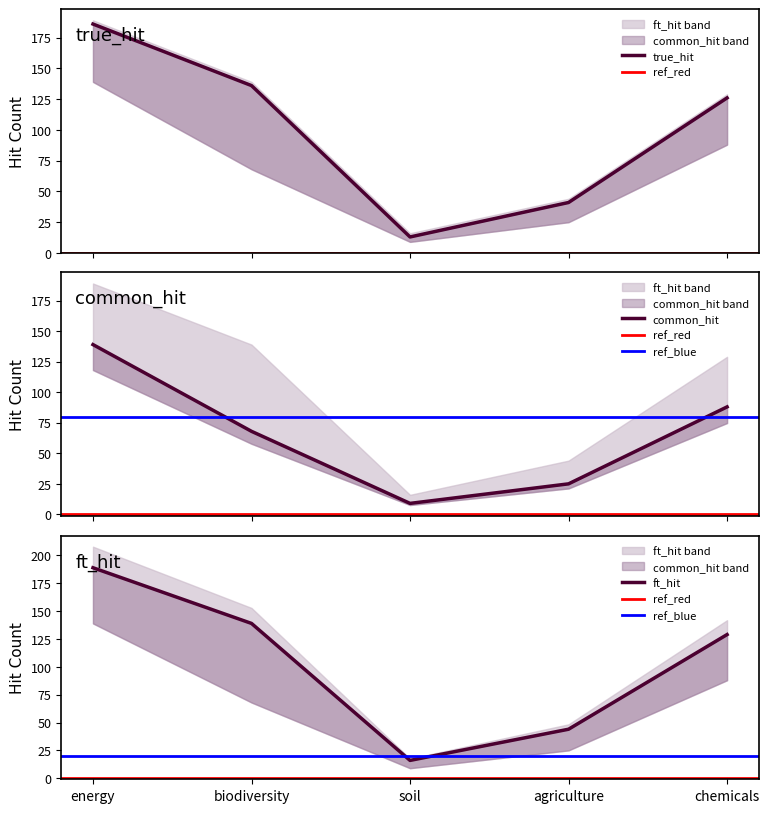

Rank the series by their maximum value, from highest to lowest.

ft_hit, true_hit, common_hit